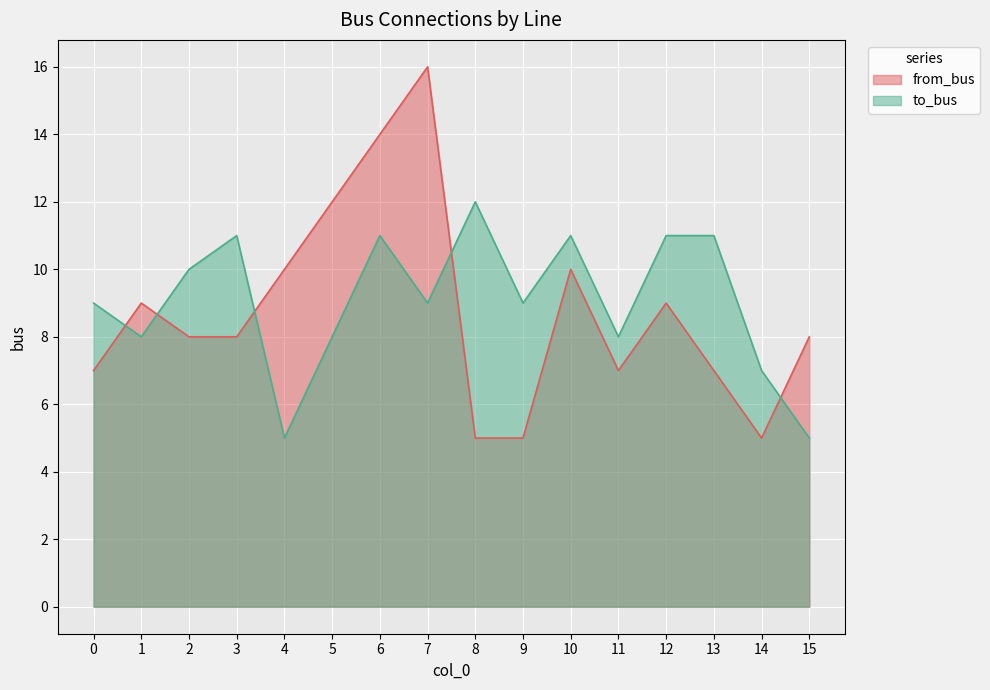

Which has a higher value, 13 or 12?

12